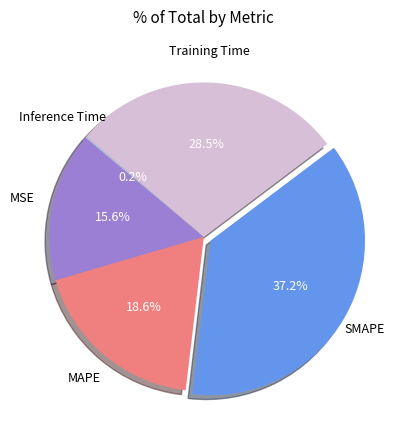

Is MSE the majority of the pie?

No